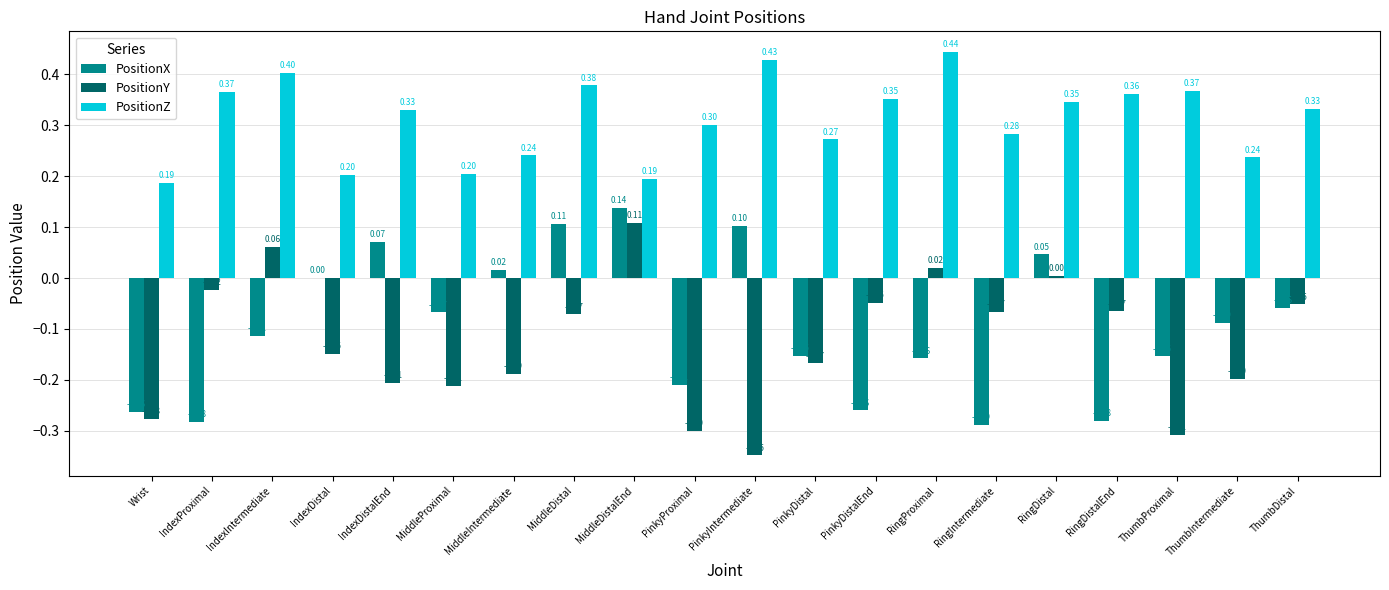

At which label does PositionX reach its peak?

MiddleDistalEnd